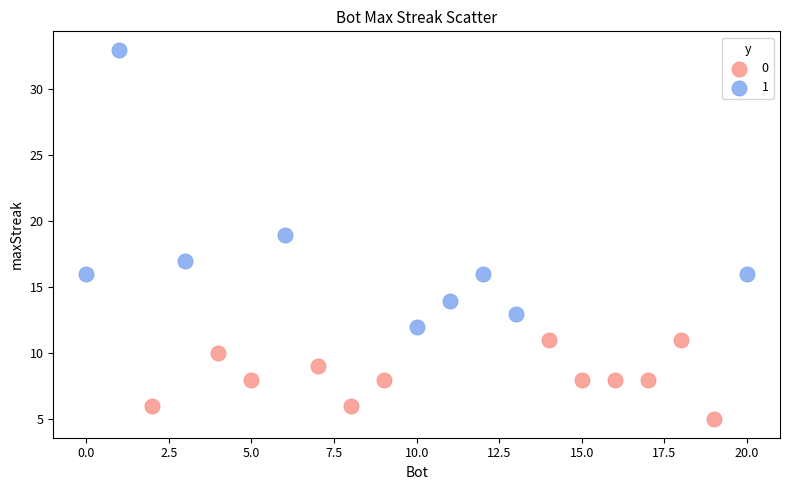

Which series has the widest spread of Y values?

1